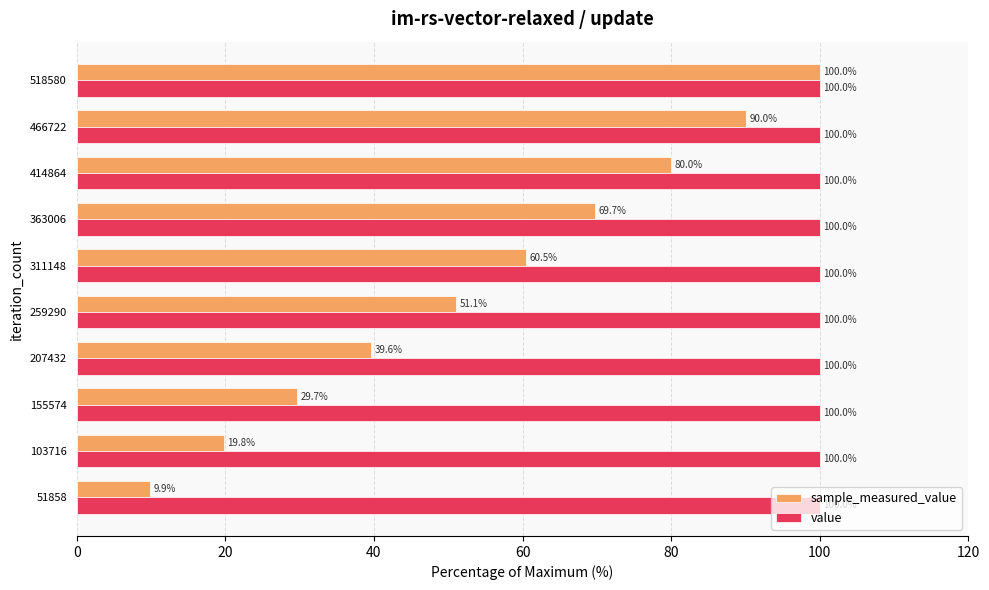

How many values in the sample_measured_value series exceed 60?

5